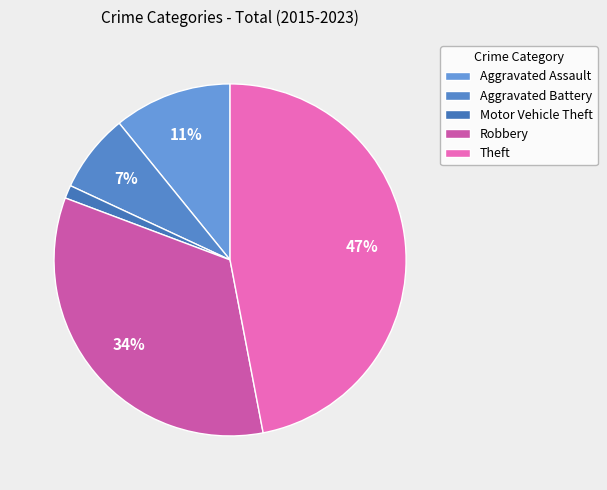

How many segments does this pie chart have?

5